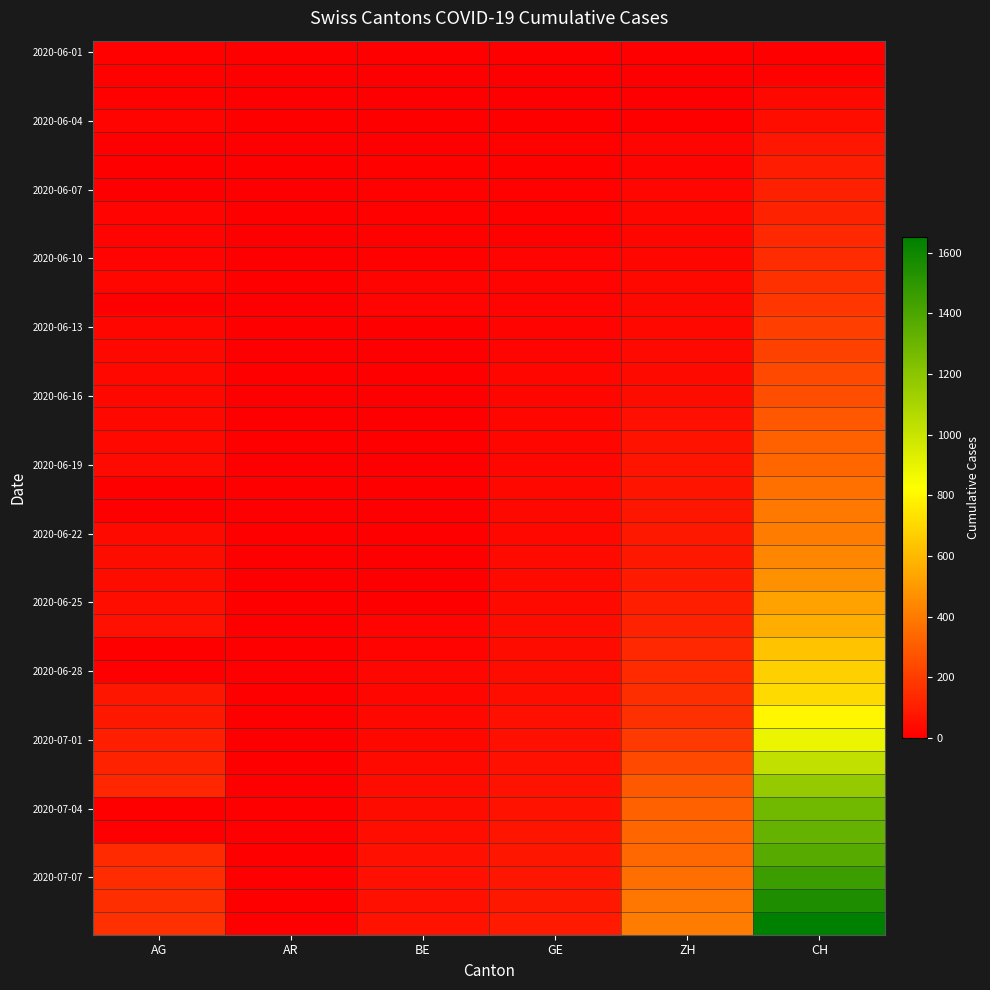

At how many categories does at least one series exceed 137?

3